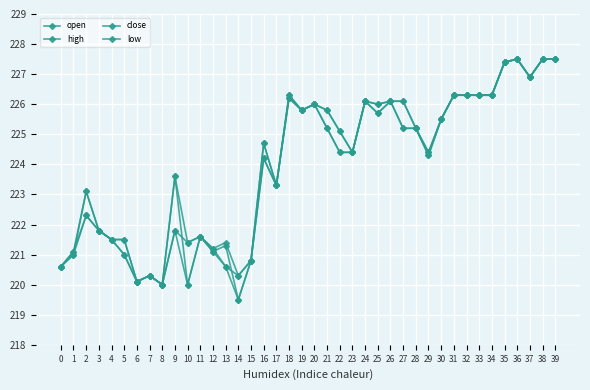

List the series in order of their overall mean, lowest first.

low, close, open, high